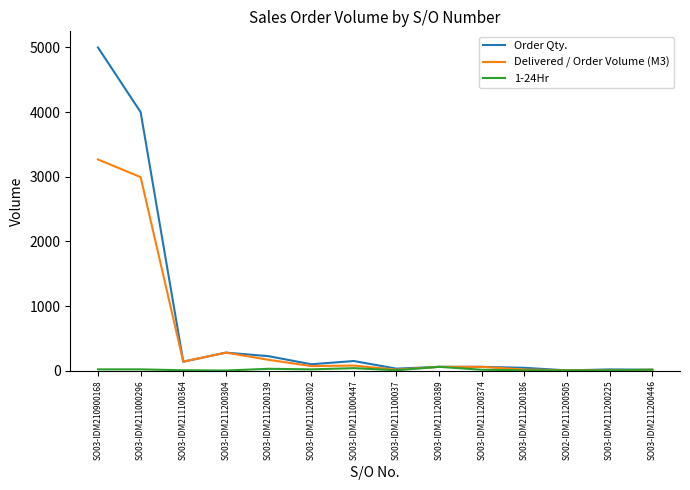

What is the total value across all series at SO03-IDM211000447?

269.5